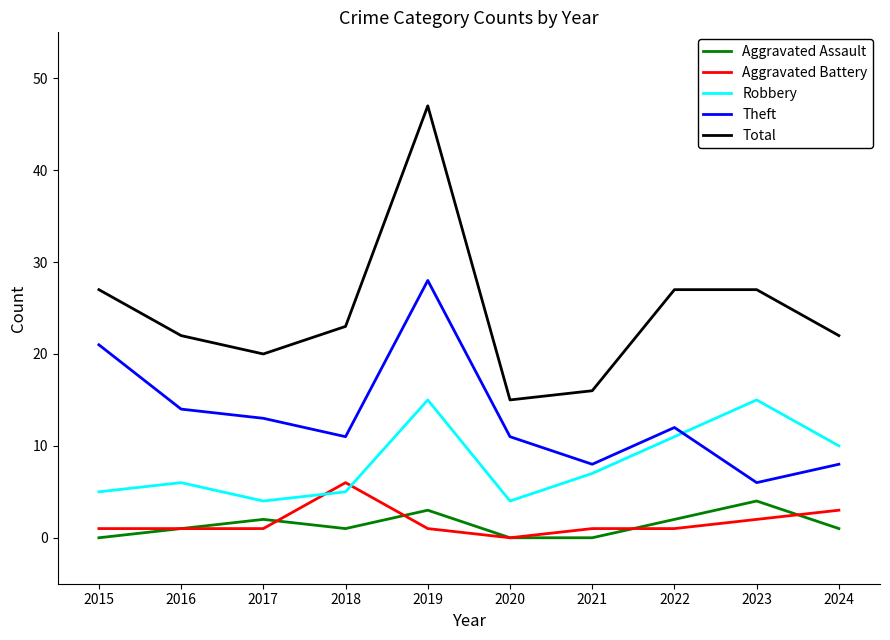

True or false: Total has a value of 27 at 2022.

True